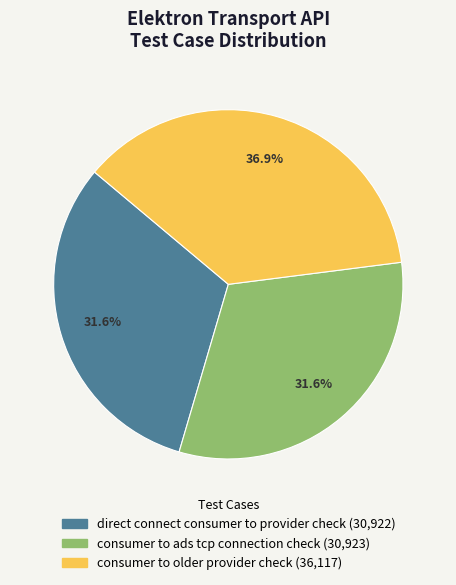

Is there a majority slice in this chart?

No